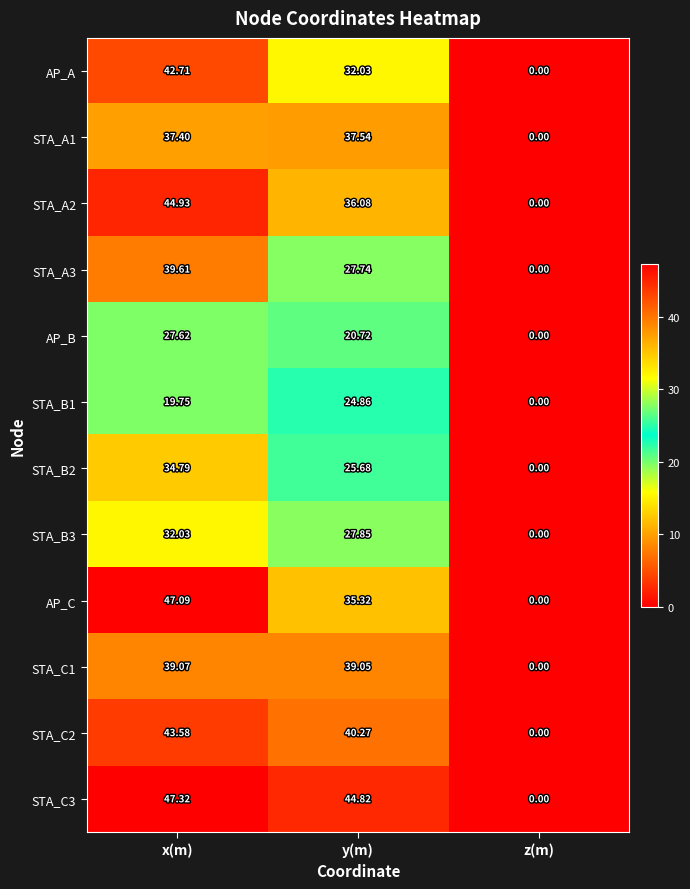

At which category does the chart reach its peak across all series?

x(m)